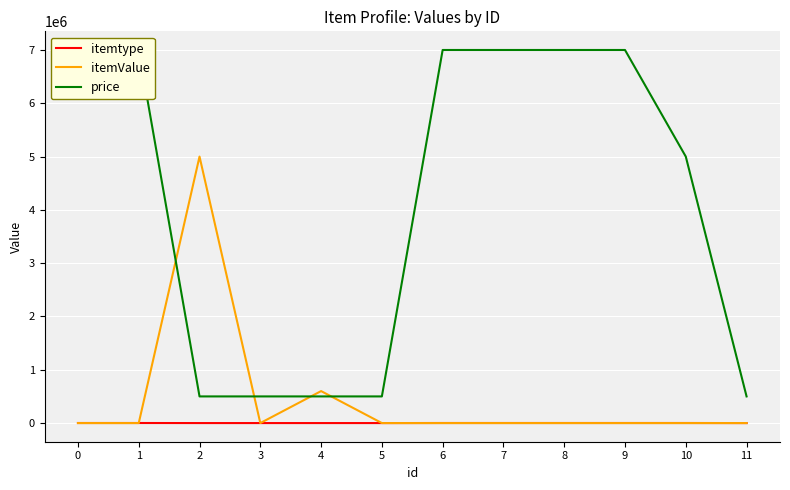

What is the total value across all series at 9?

7001213